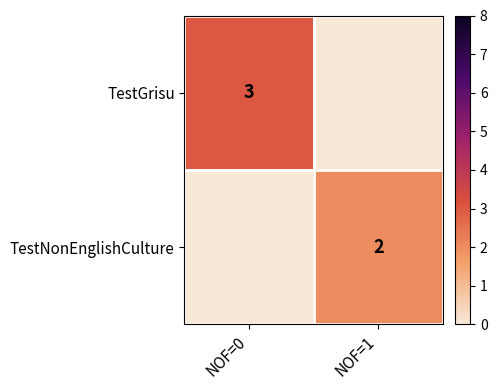

What is the smallest value displayed?

2.0